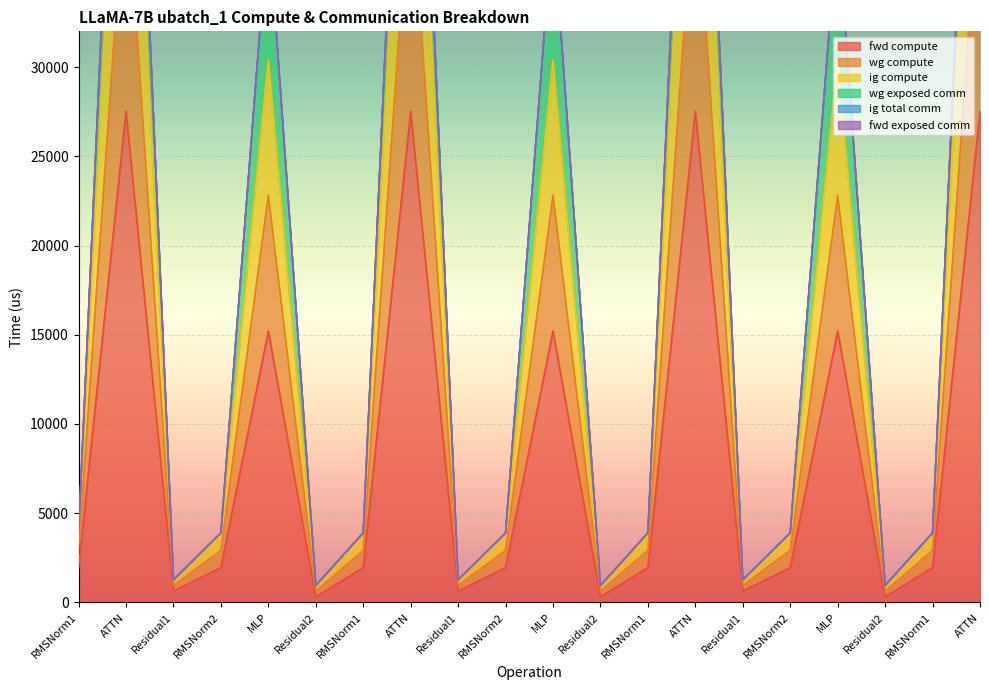

Which has a higher value, RMSNorm2 or MLP?

MLP